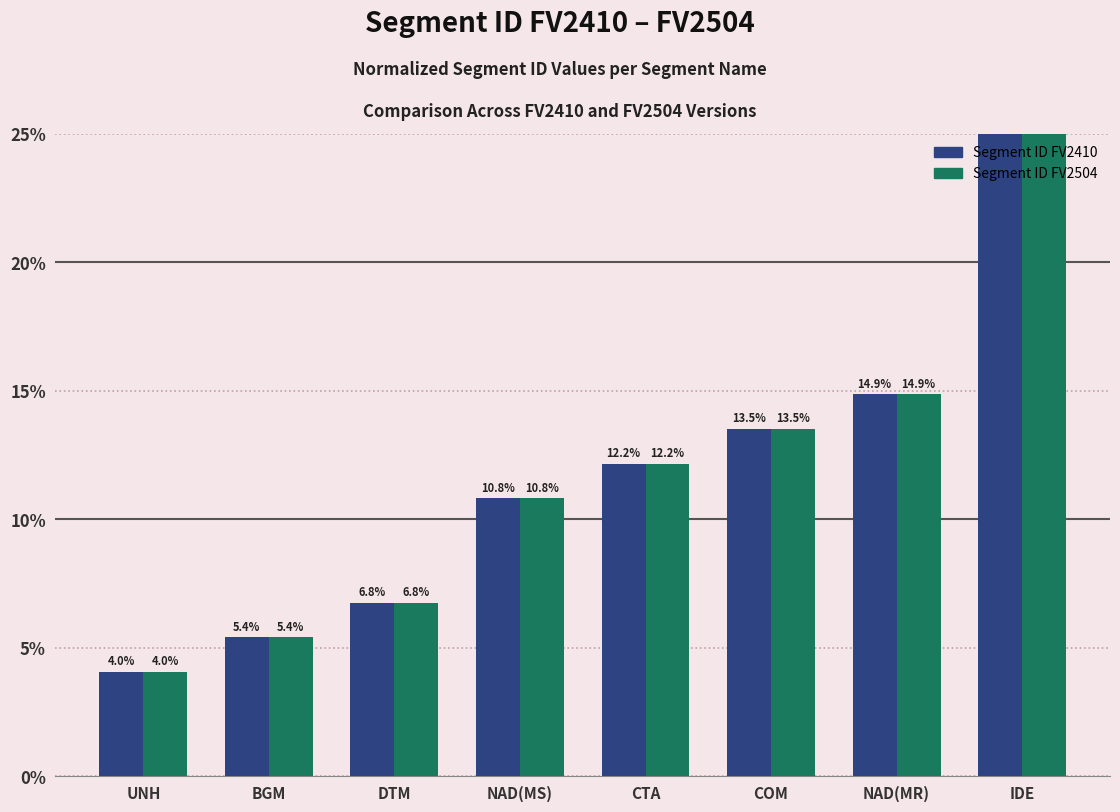

How many bars are there in total?

16